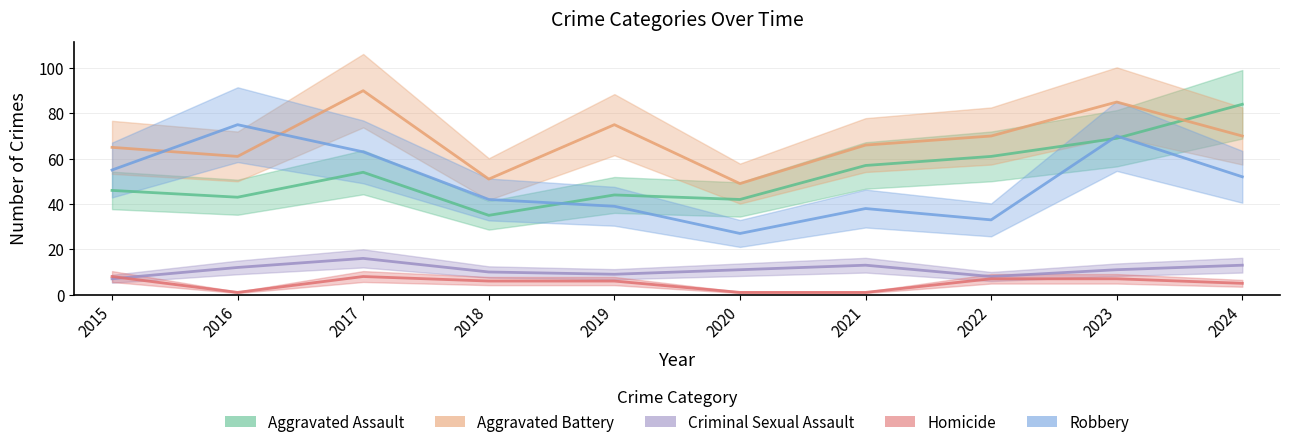

Does the chart display data point markers on the line(s)?

No